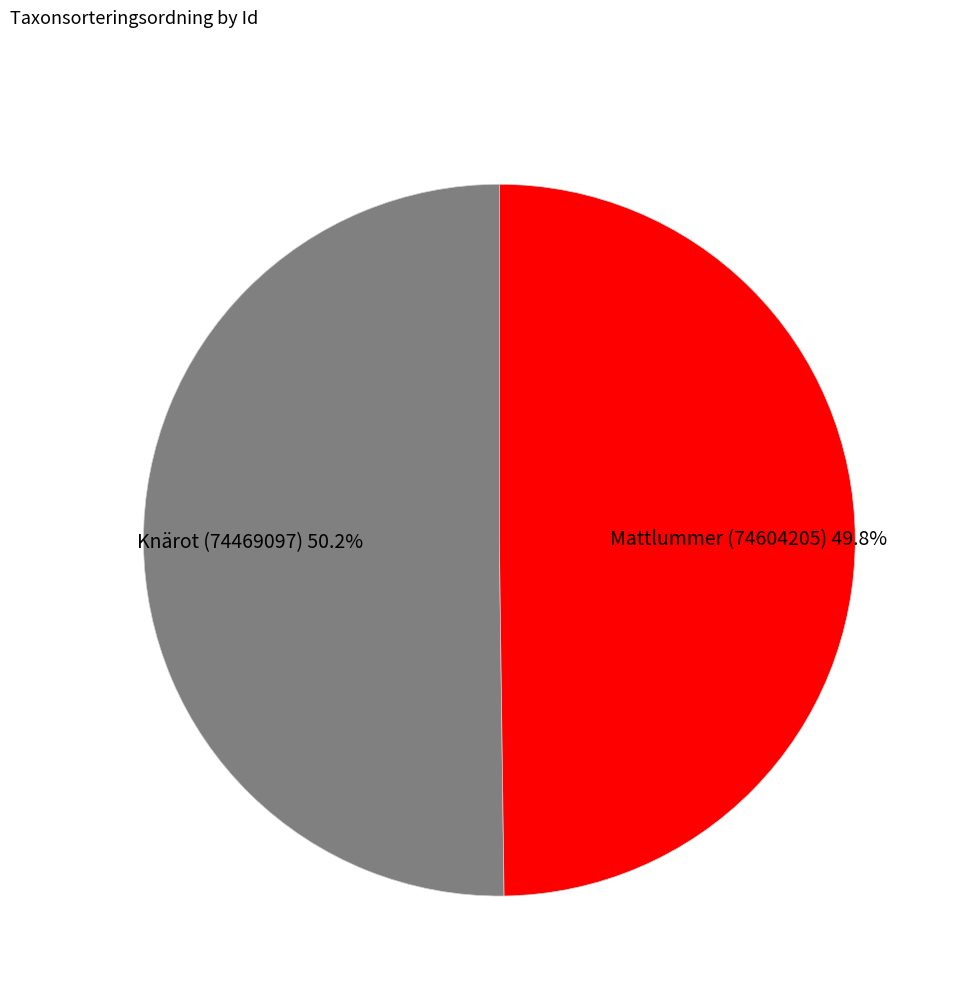

True or false: Mattlummer (74604205) accounts for 36% of the total.

False